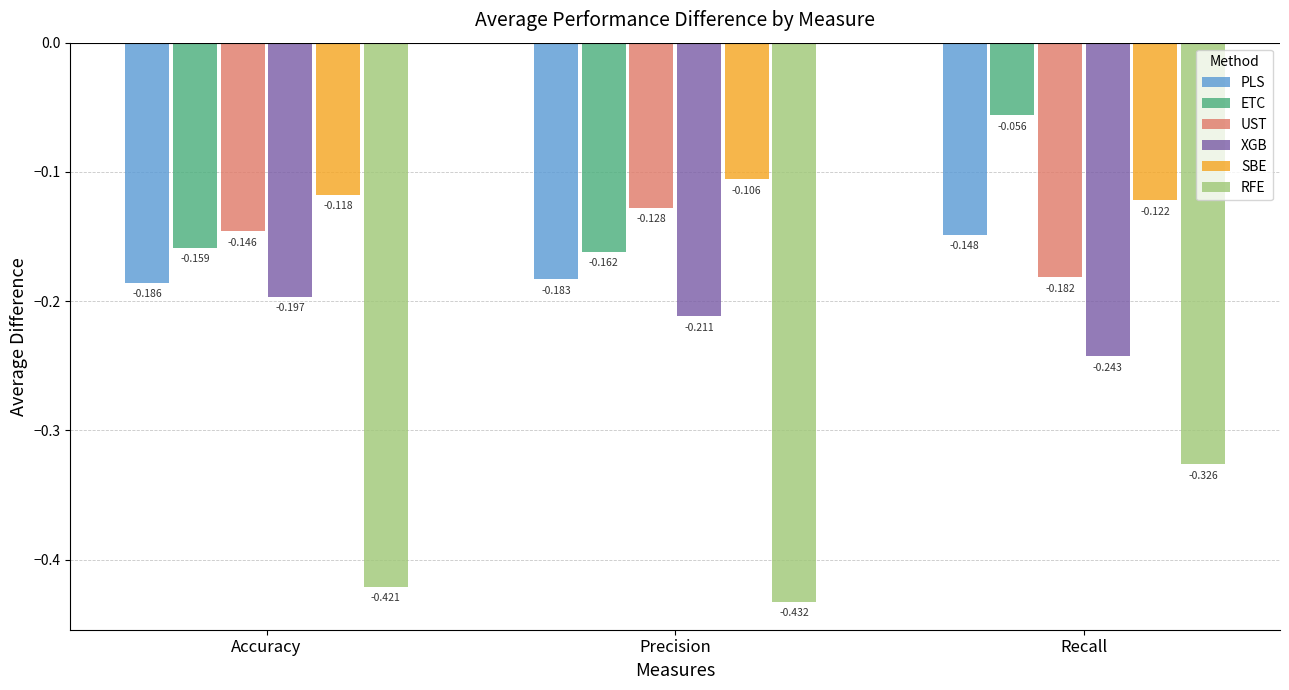

Are the bars horizontal?

No